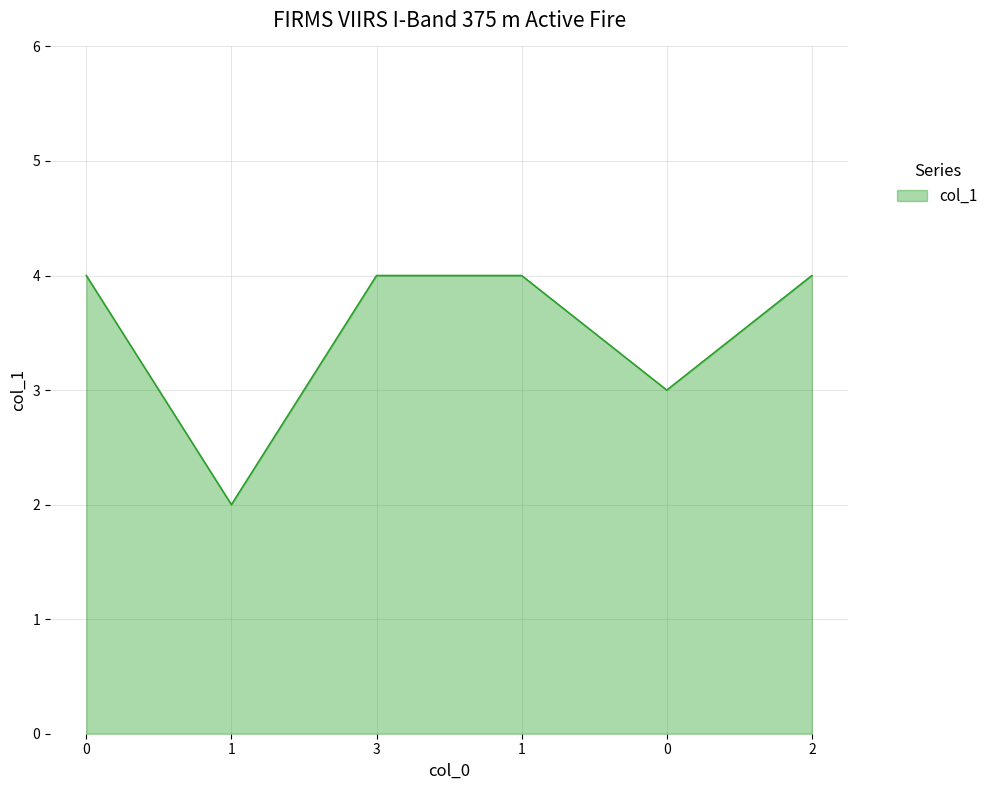

Where is the first local minimum?

1